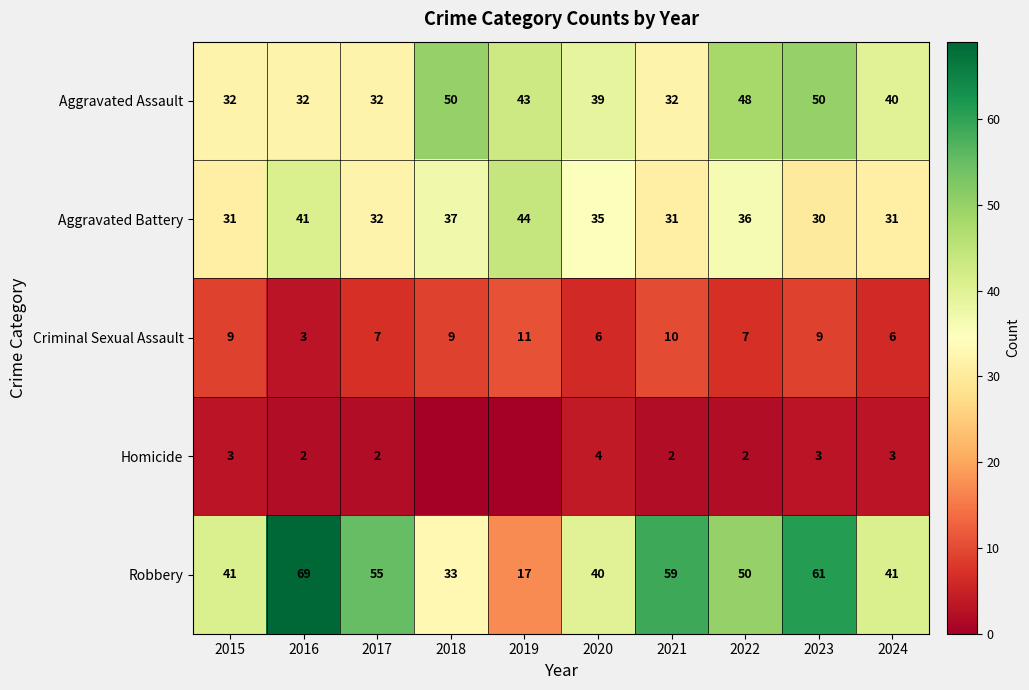

What is the lowest value of the Criminal Sexual Assault series?

3